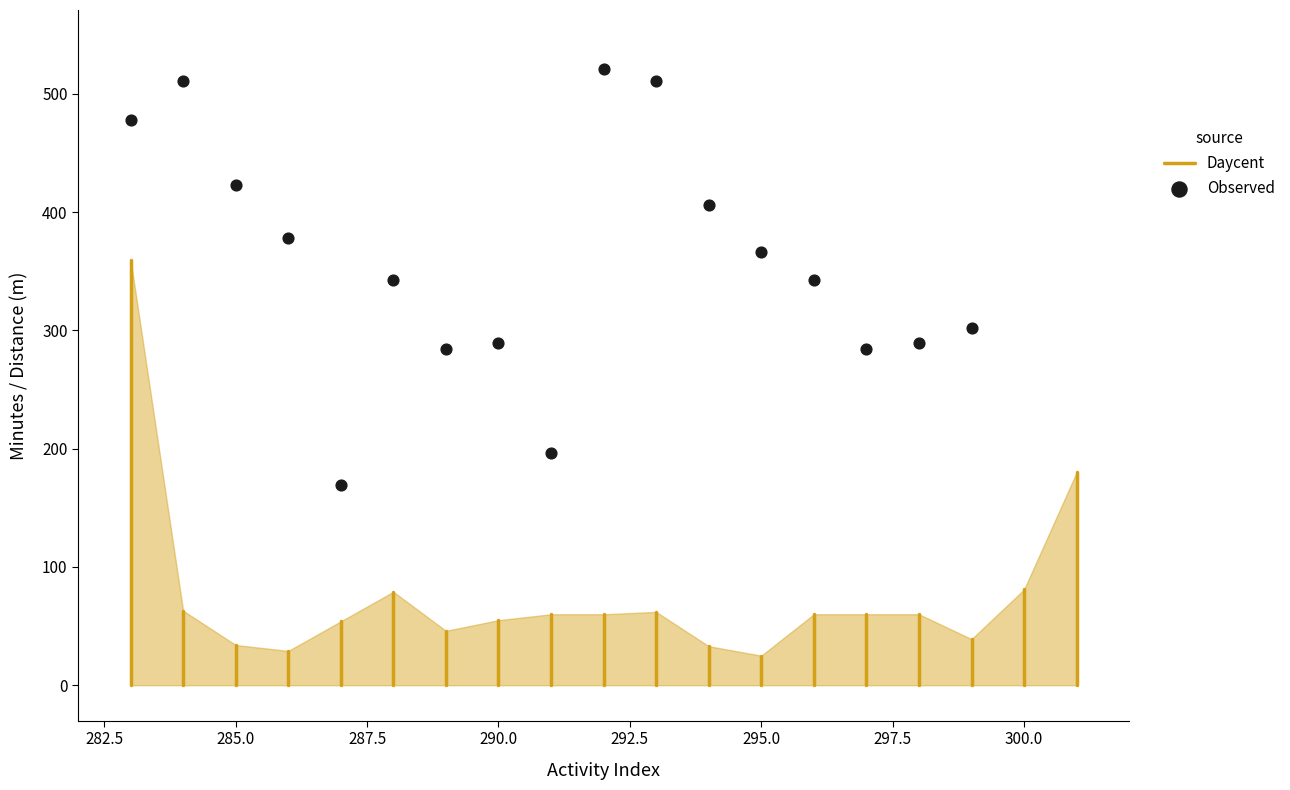

What is the range of X values (max minus min)?

16